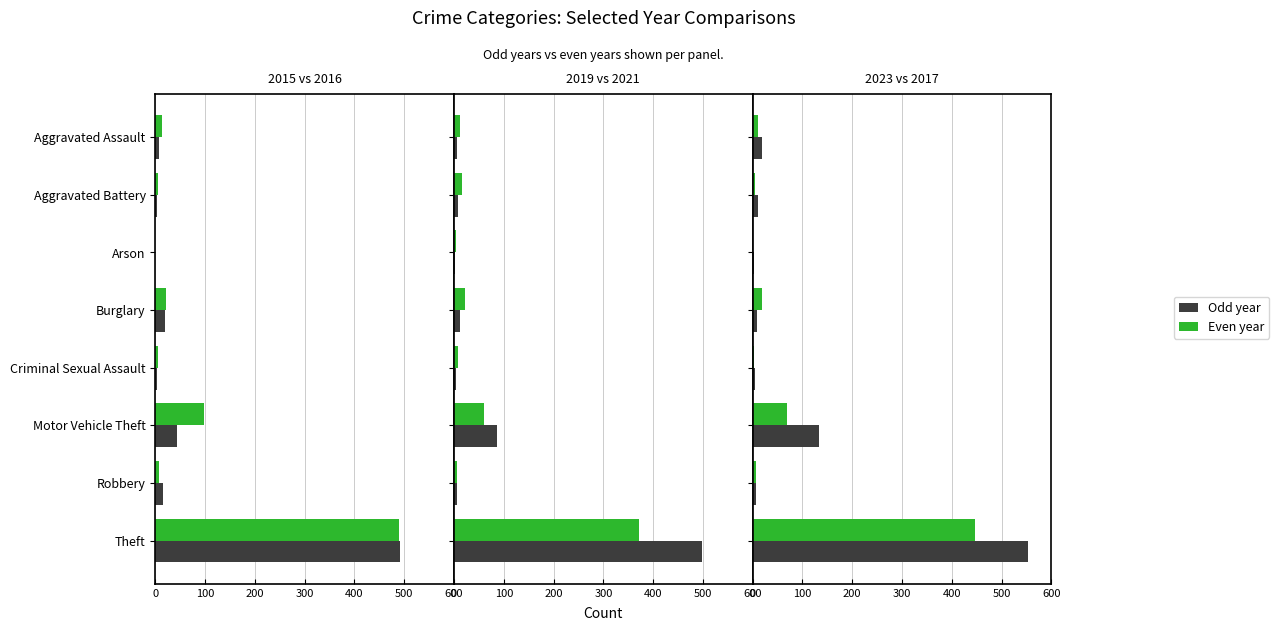

Rank the series at Theft from lowest to highest value.

2021, 2017, 2016, 2015, 2019, 2023